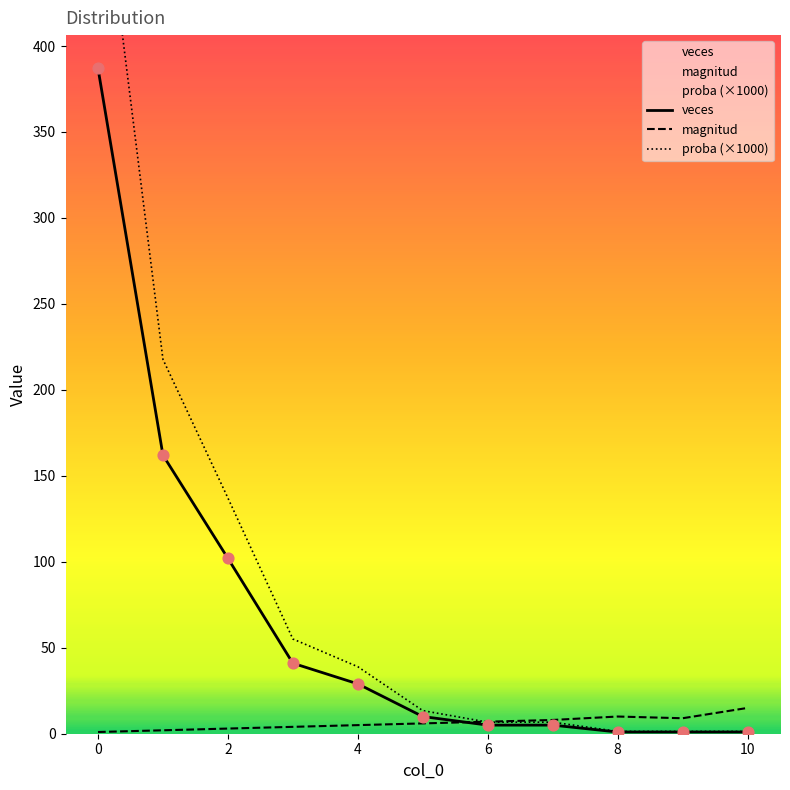

Is it true that veces equals 610 at 0?

False